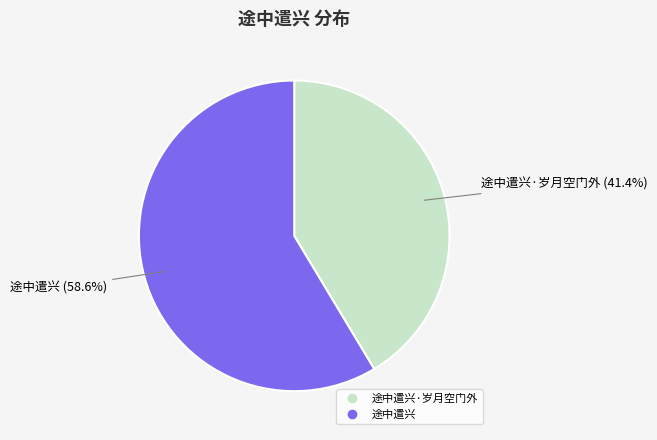

Is there any slice that represents more than half of the pie?

Yes